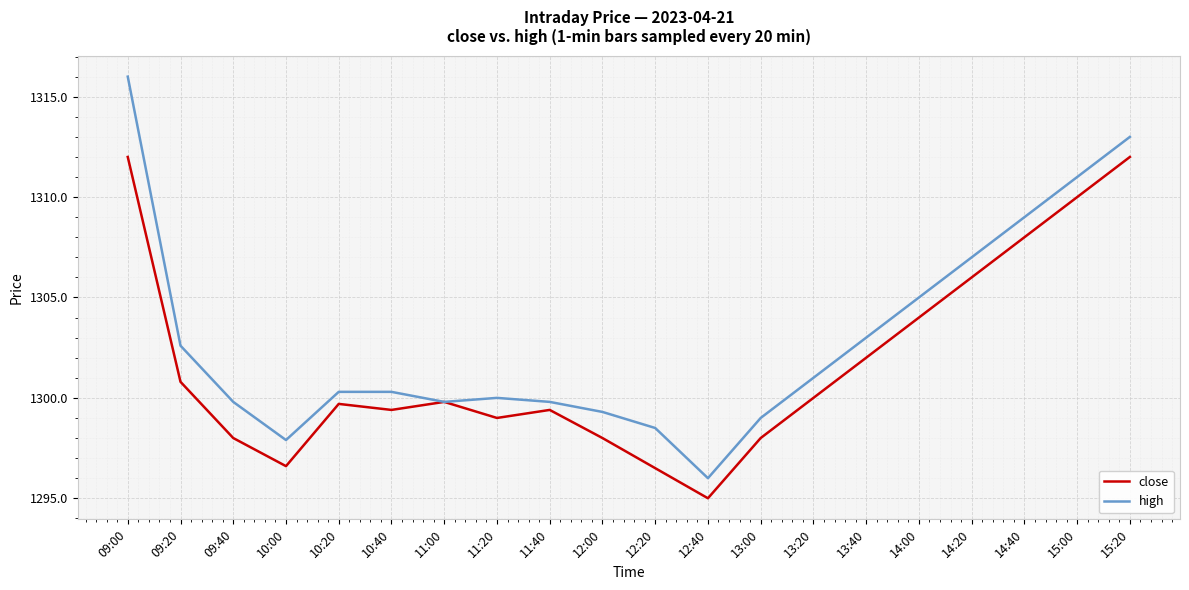

What is the sum of the high values at 12:40 and 14:20?

2603.0